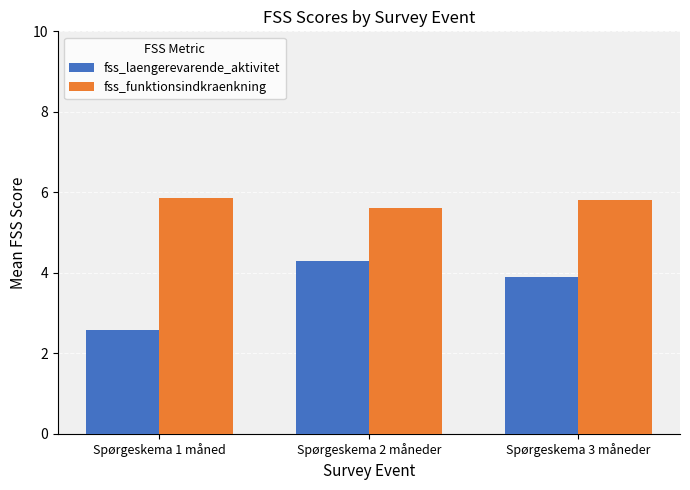

List the series in order of their overall mean, lowest first.

fss_laengerevarende_aktivitet, fss_funktionsindkraenkning